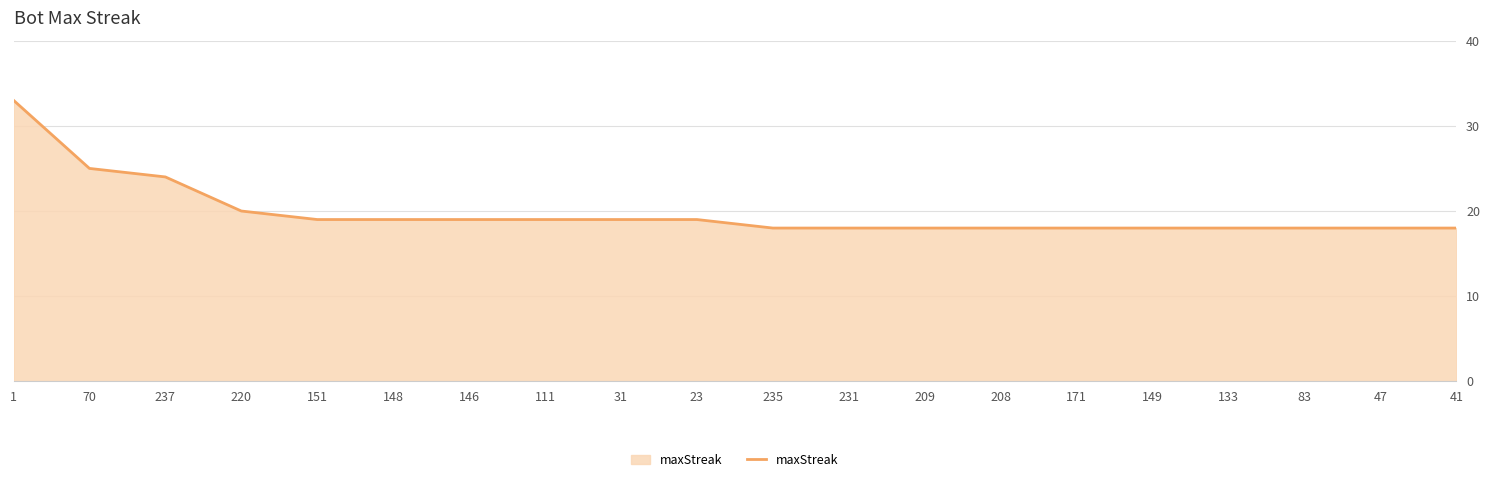

What is the sum of all values?

396